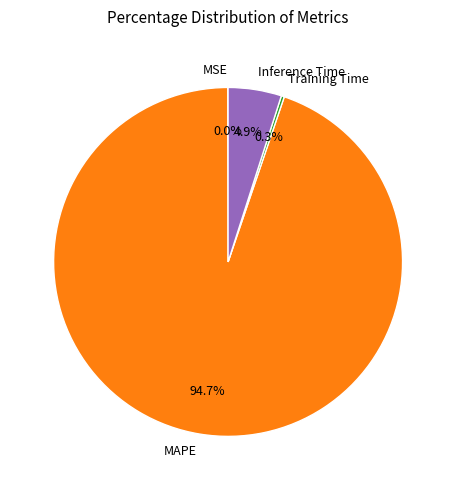

What percentage do Training Time and Inference Time together represent?

5.2%